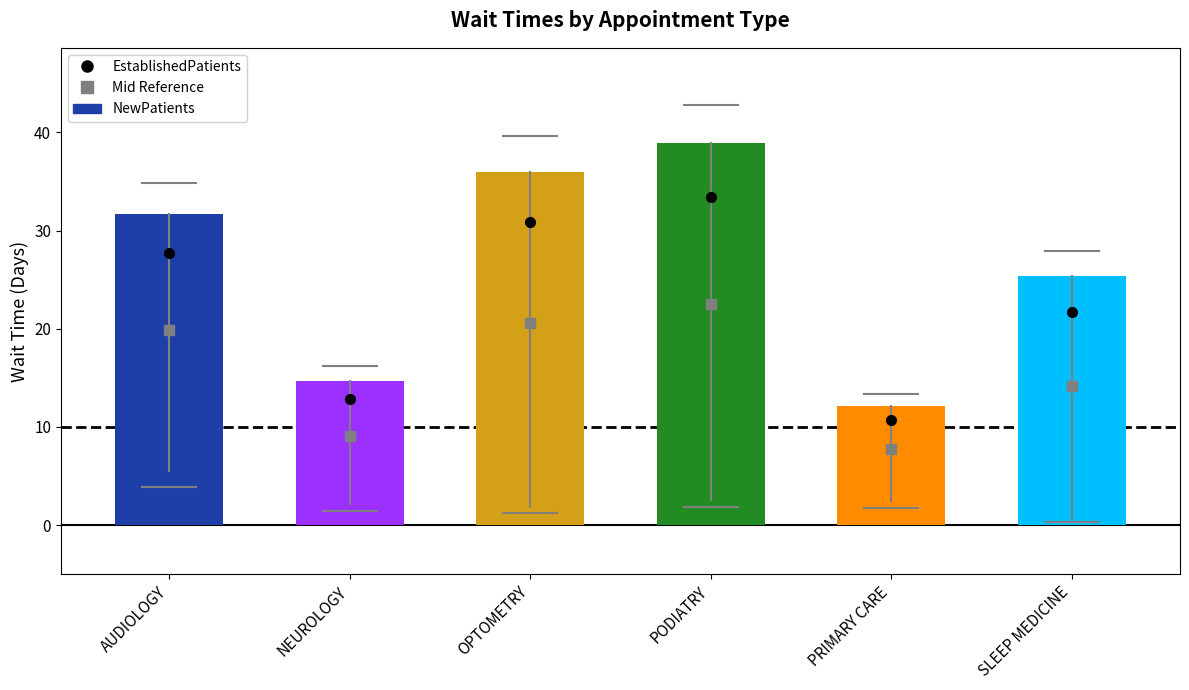

Is it true that the value at OPTOMETRY is 16.3?

False